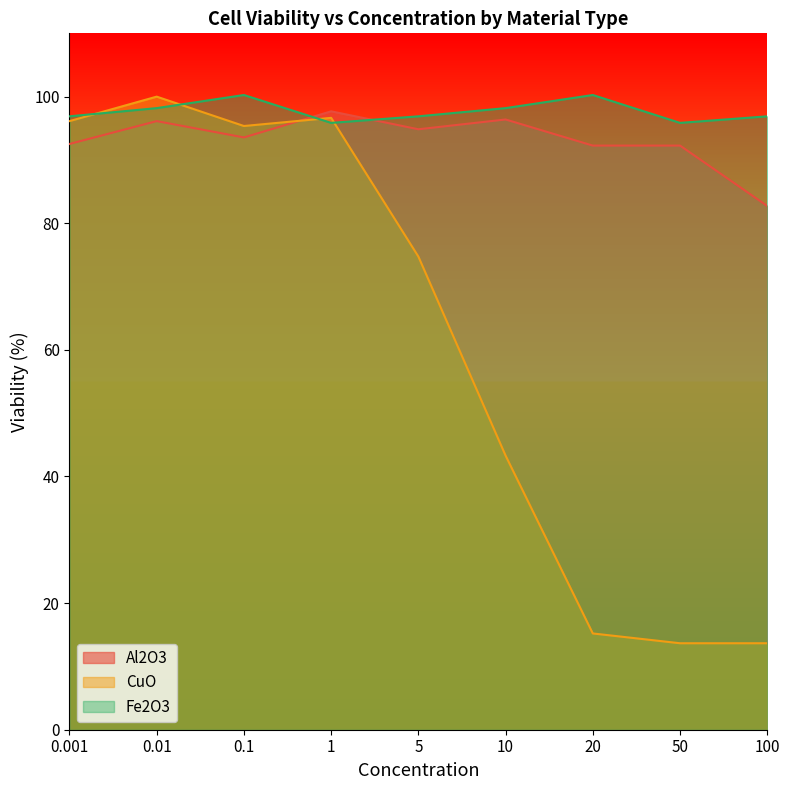

How many lines are shown in the chart?

3